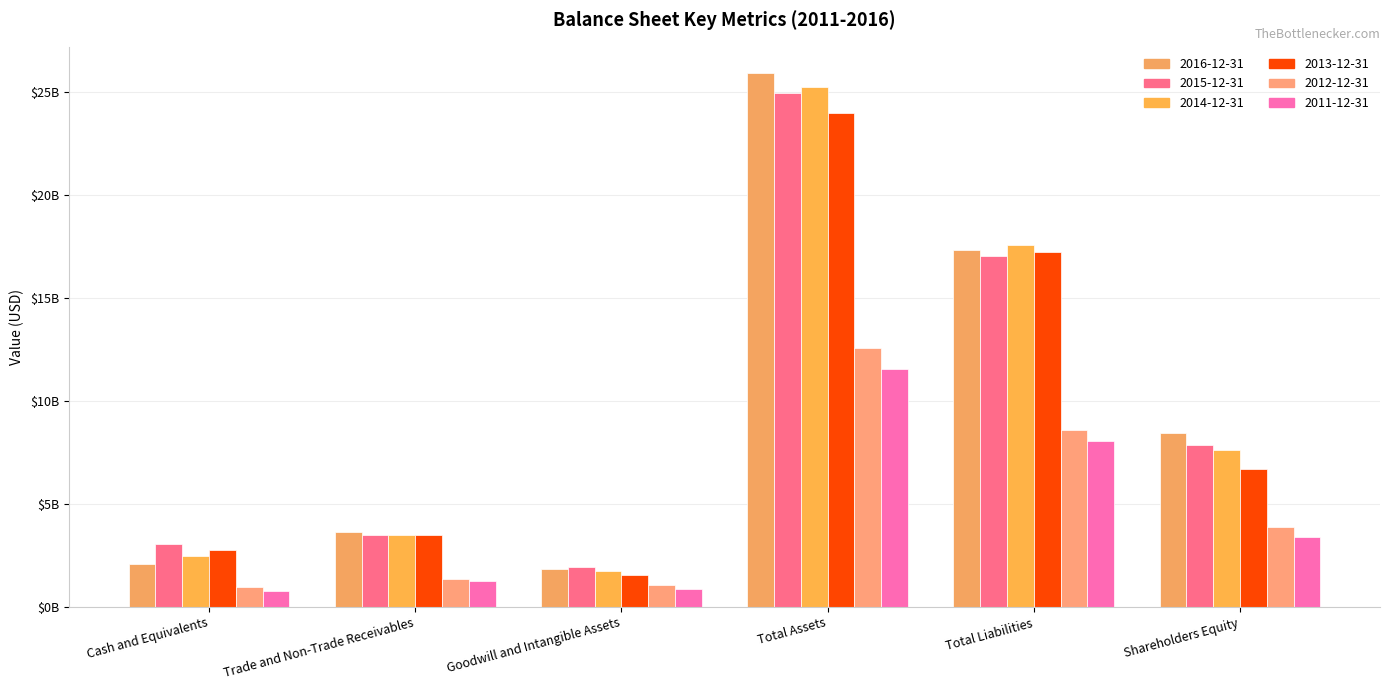

How many values in the 2015-12-31 series exceed 7834150000?

2